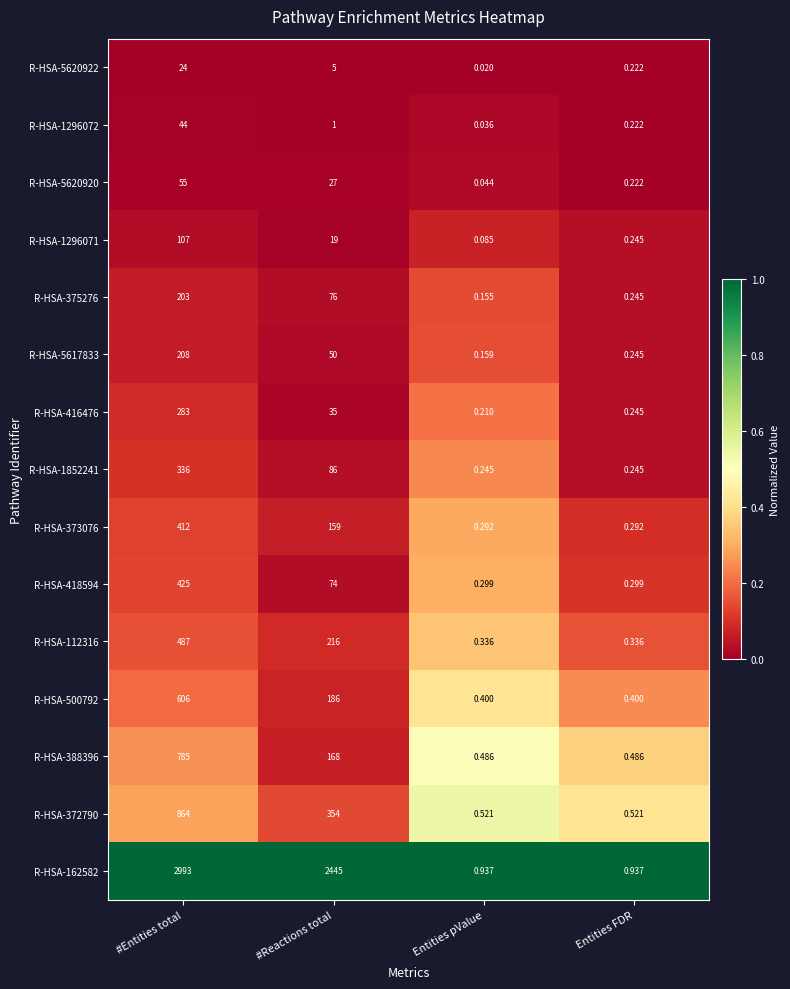

List the labels in order of R-HSA-5620920 value, largest first.

#Entities total, #Reactions total, Entities FDR, Entities pValue